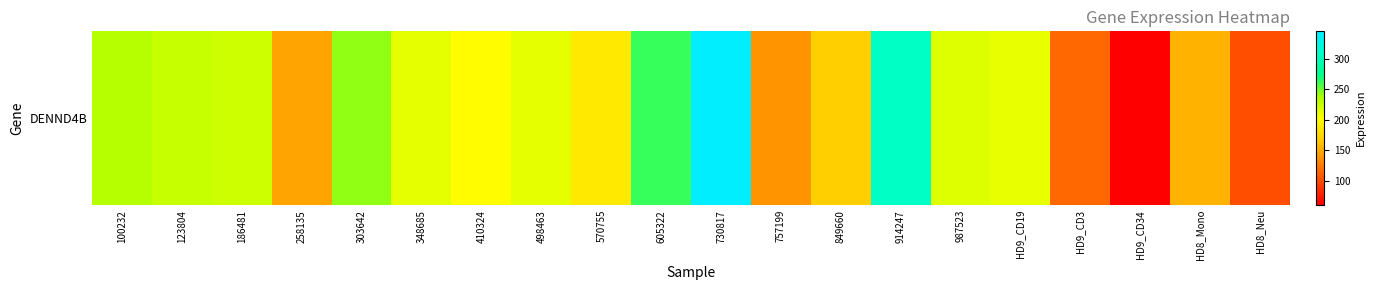

What is the sum of the values at HD9_CD34 and 100232?

294.4